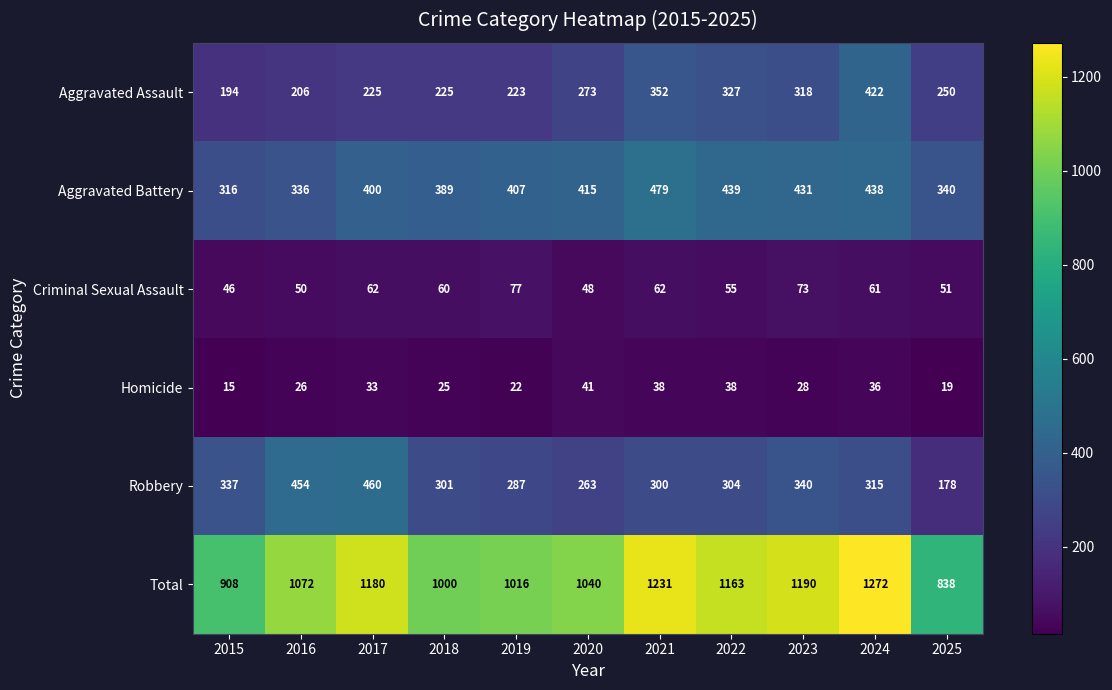

List the series in order of their peak value, highest first.

Total, Aggravated Battery, Robbery, Aggravated Assault, Criminal Sexual Assault, Homicide